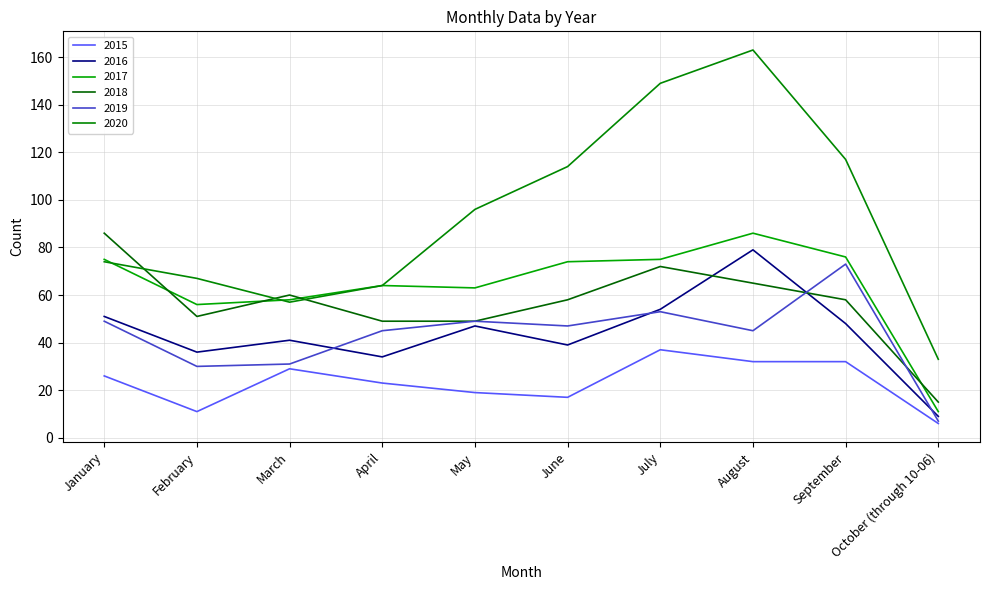

Where does the 2017 series first go above 74?

January